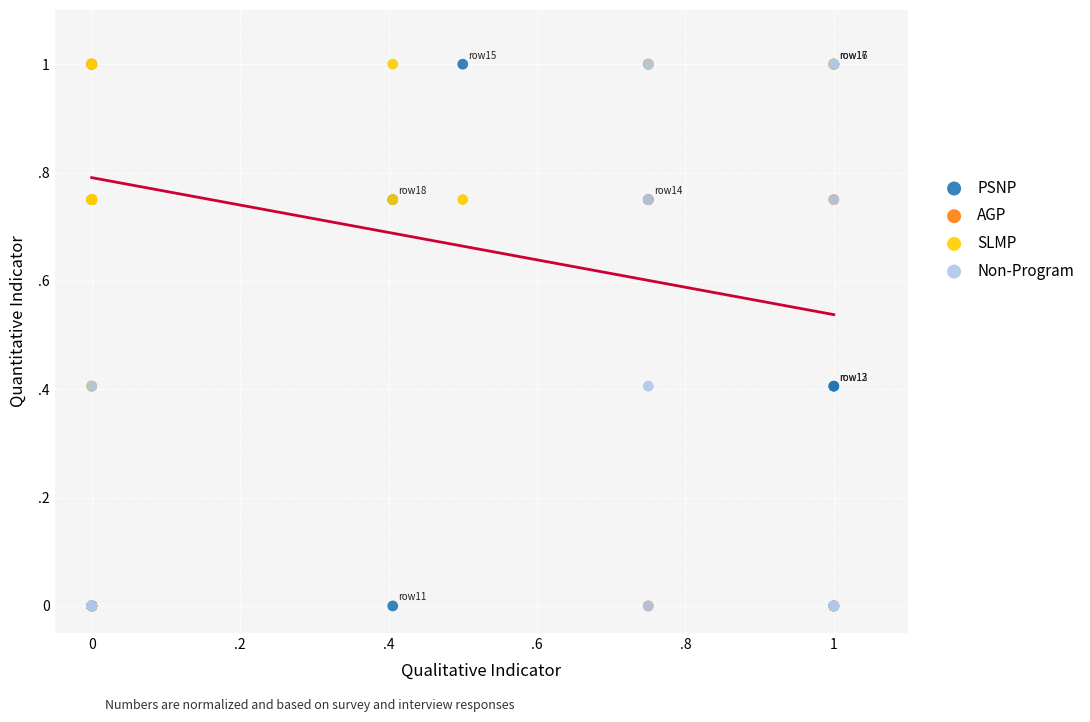

What are all the series names shown in the legend?

PSNP, AGP, SLMP, Non-Program